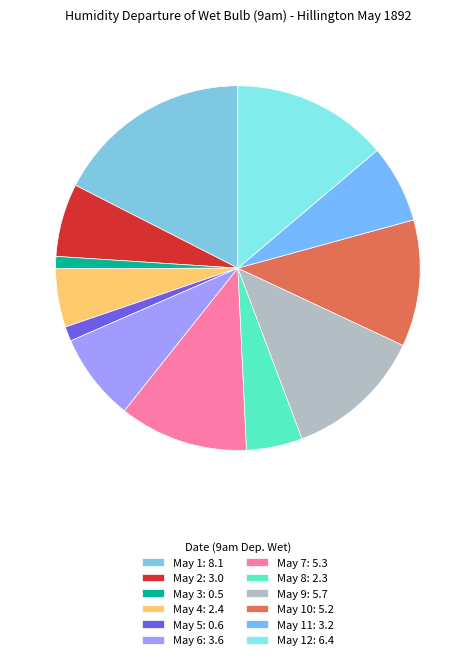

How many segments does this pie chart have?

12